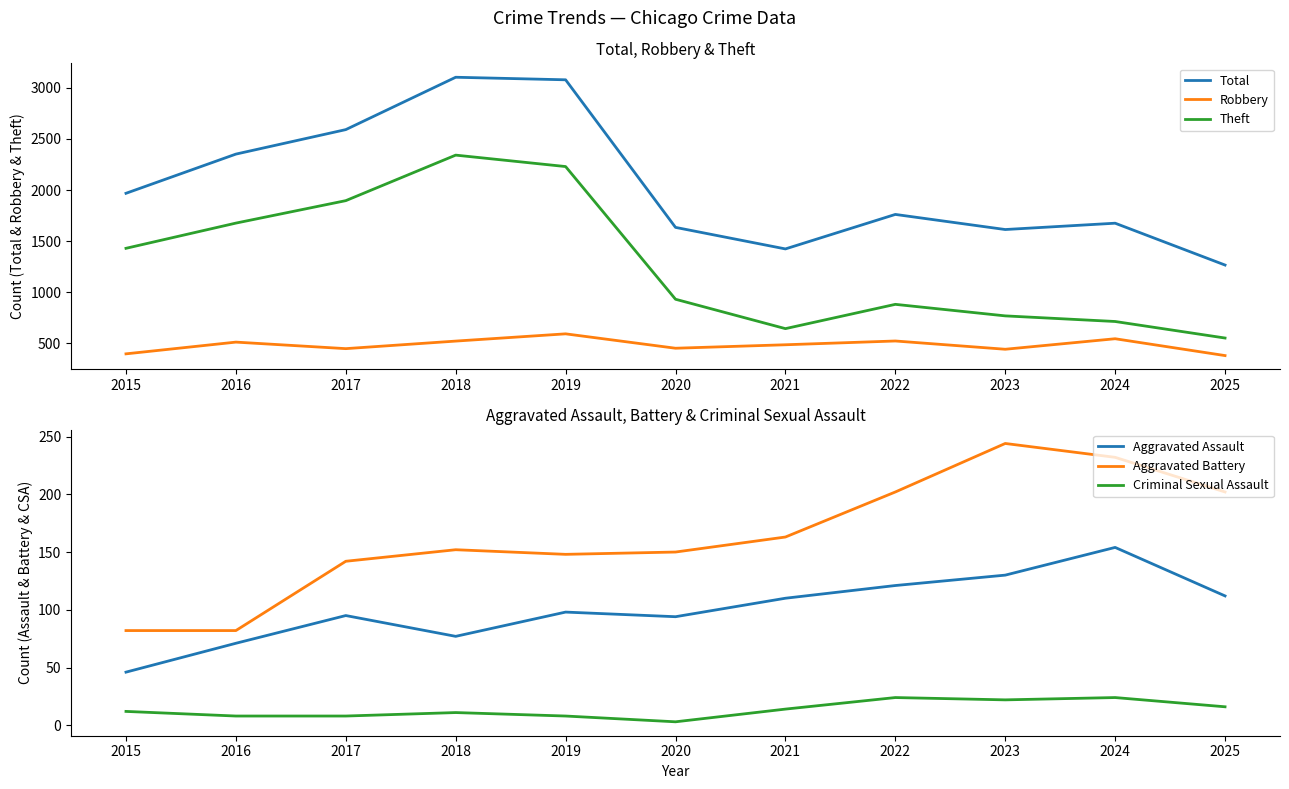

True or false: Total and Robbery cross at least once.

False